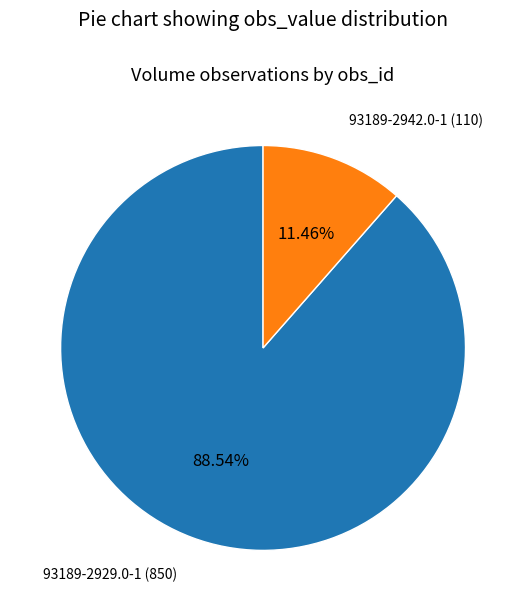

Does 93189-2929.0-1 represent more than half of the total?

Yes